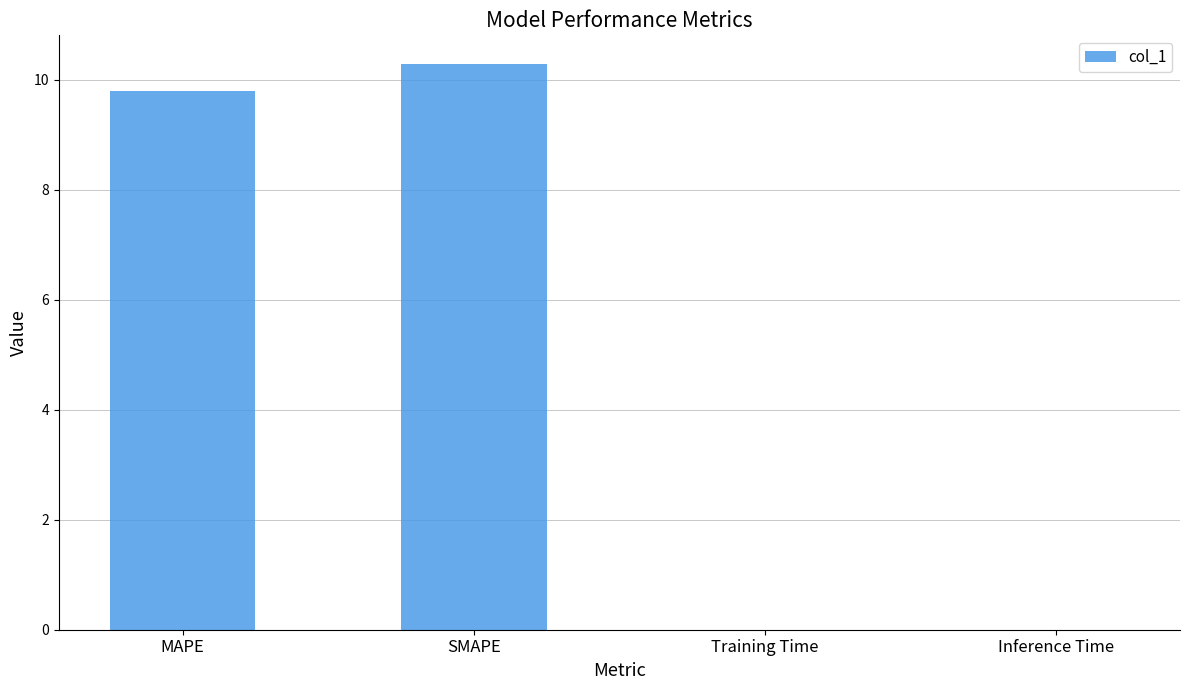

What is the maximum value shown in the chart?

10.3